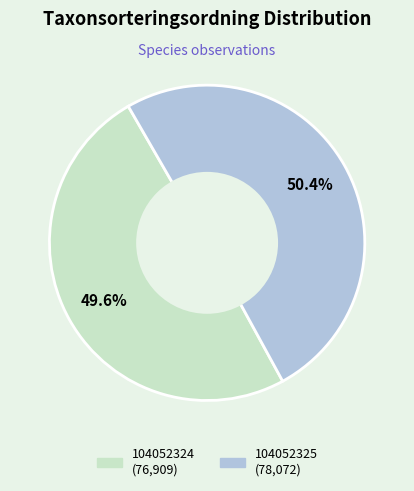

To the nearest percent, what is the average slice percentage?

50%